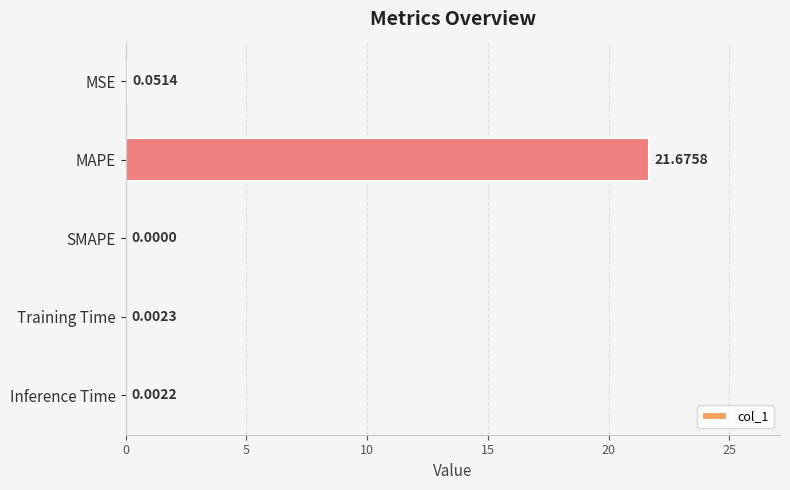

Which has a higher value, SMAPE or Inference Time?

Inference Time